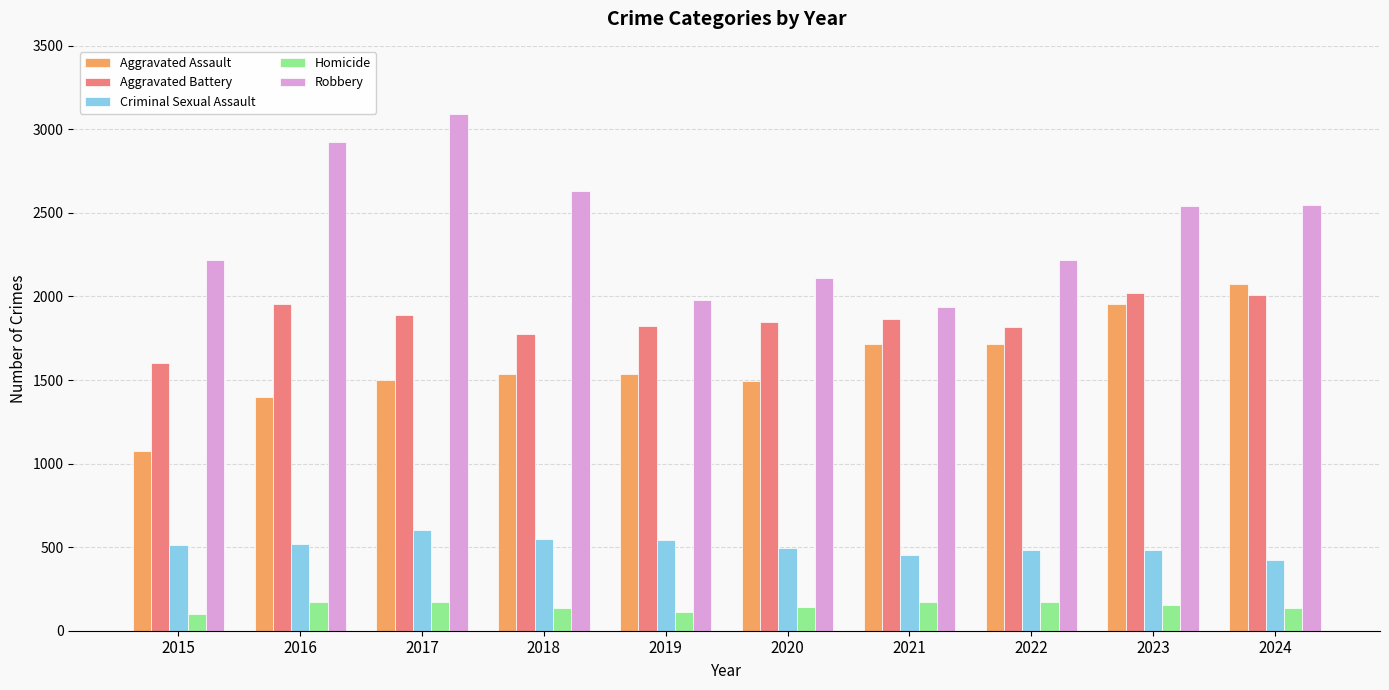

Is the value of Homicide at 2022 greater than the value of Criminal Sexual Assault at 2021?

No